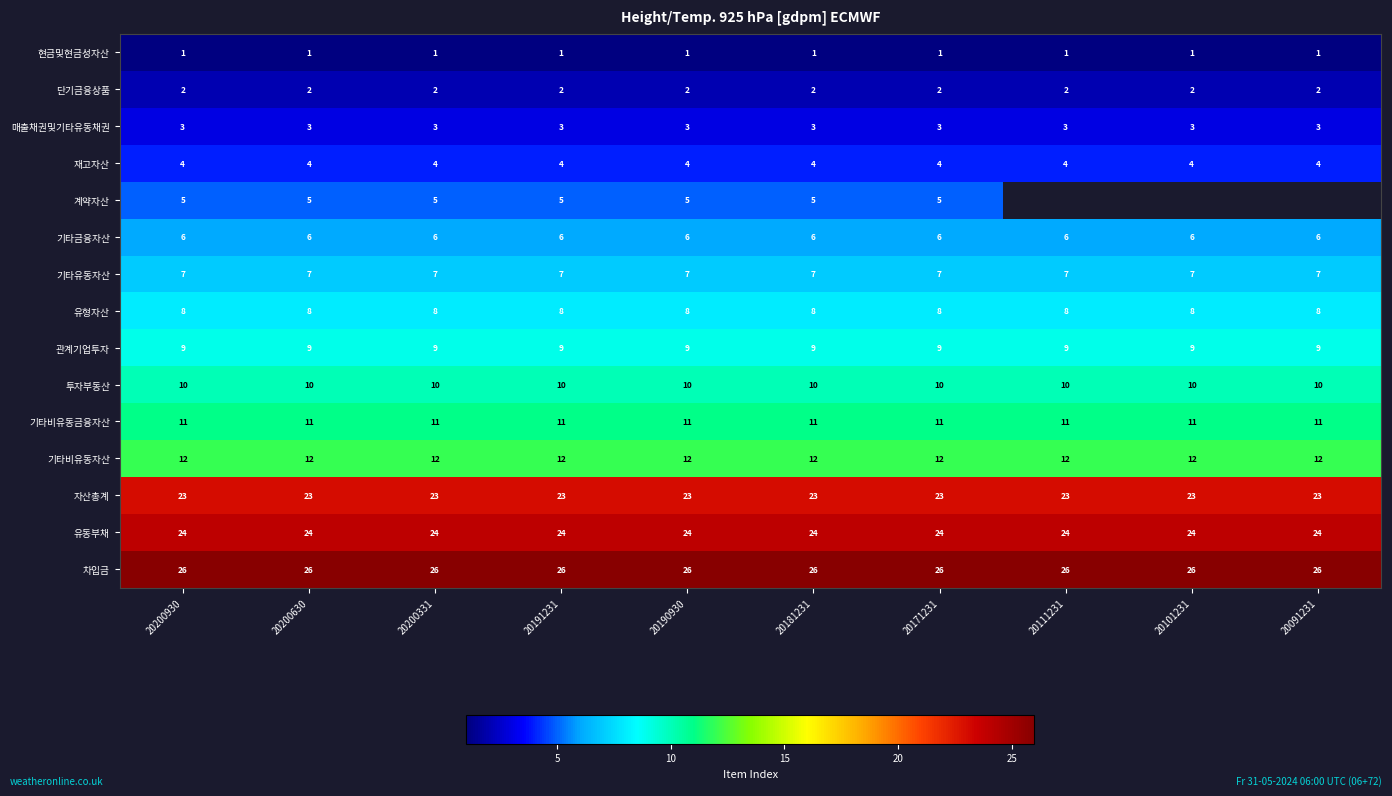

Rank the series at 20181231 from highest to lowest value.

차입금, 유동부채, 자산총계, 기타비유동자산, 기타비유동금융자산, 투자부동산, 관계기업투자, 유형자산, 기타유동자산, 기타금융자산, 계약자산, 재고자산, 매출채권및기타유동채권, 단기금융상품, 현금및현금성자산